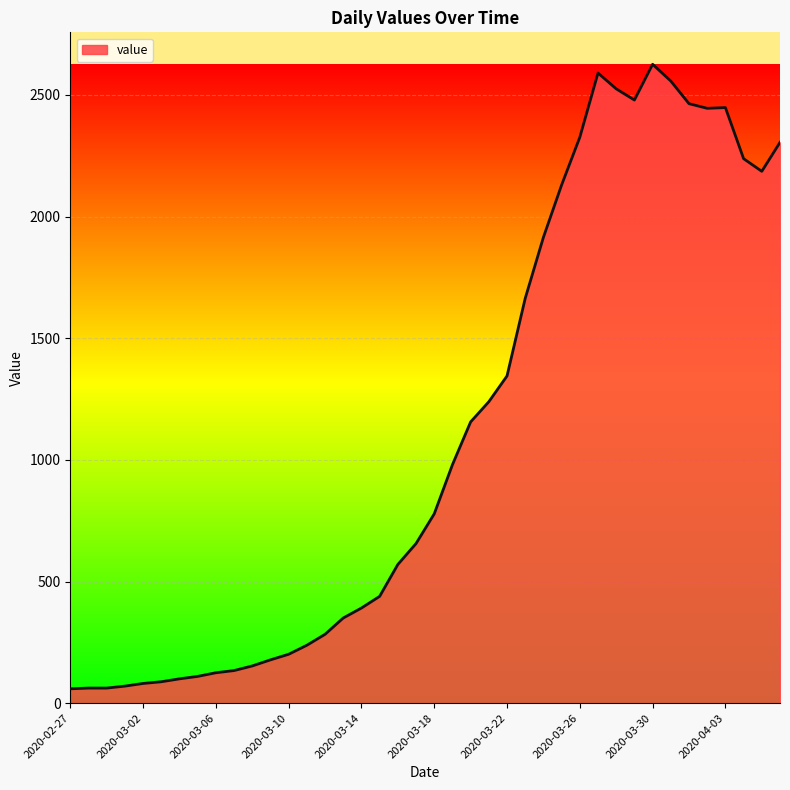

What is the difference between the maximum and minimum values?

2567